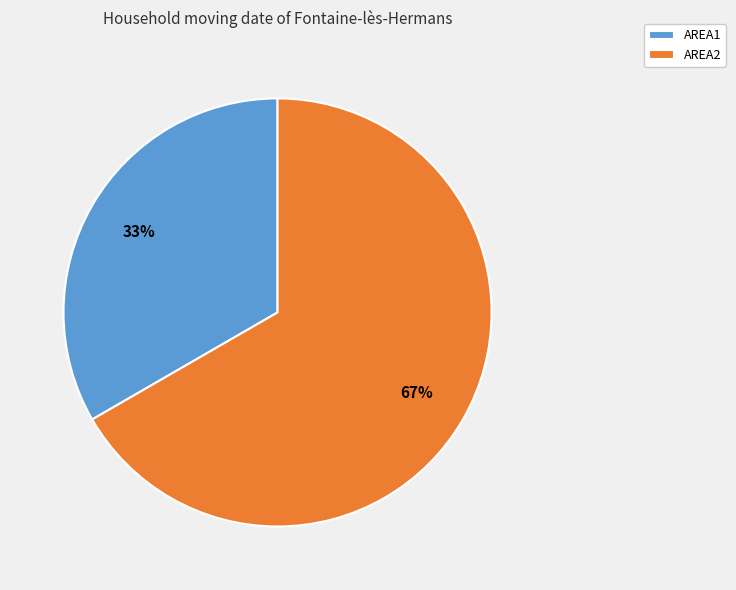

Combined, do AREA2 and AREA1 account for over 50%?

Yes